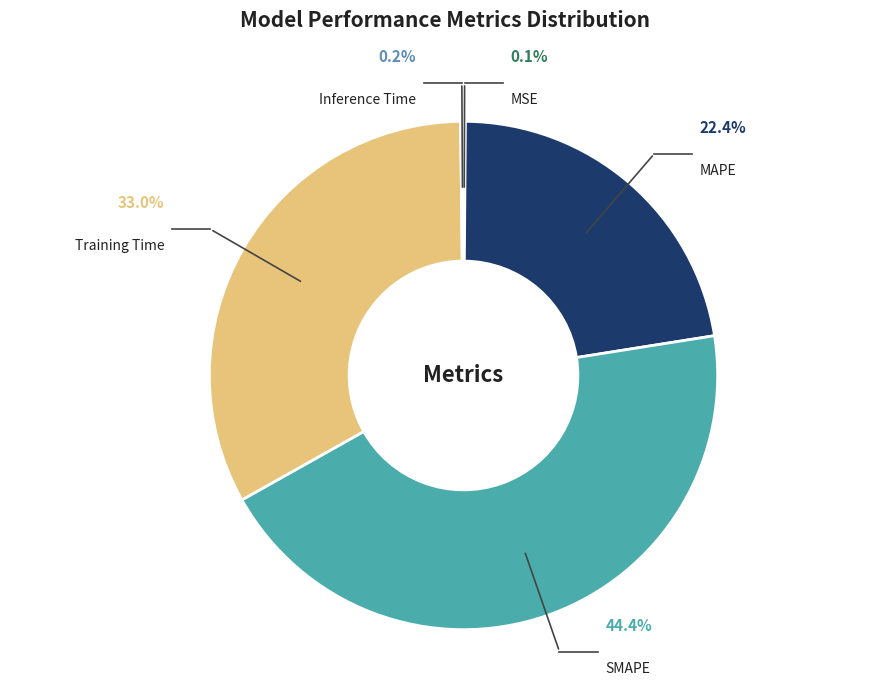

Count the number of slices in the pie.

5